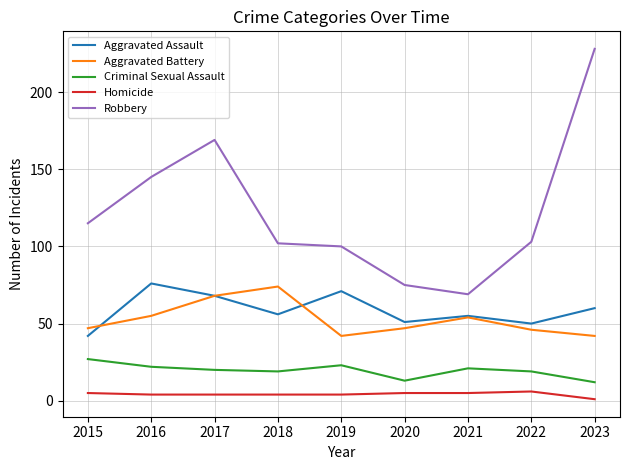

How many interior local peaks does the Criminal Sexual Assault series have?

2